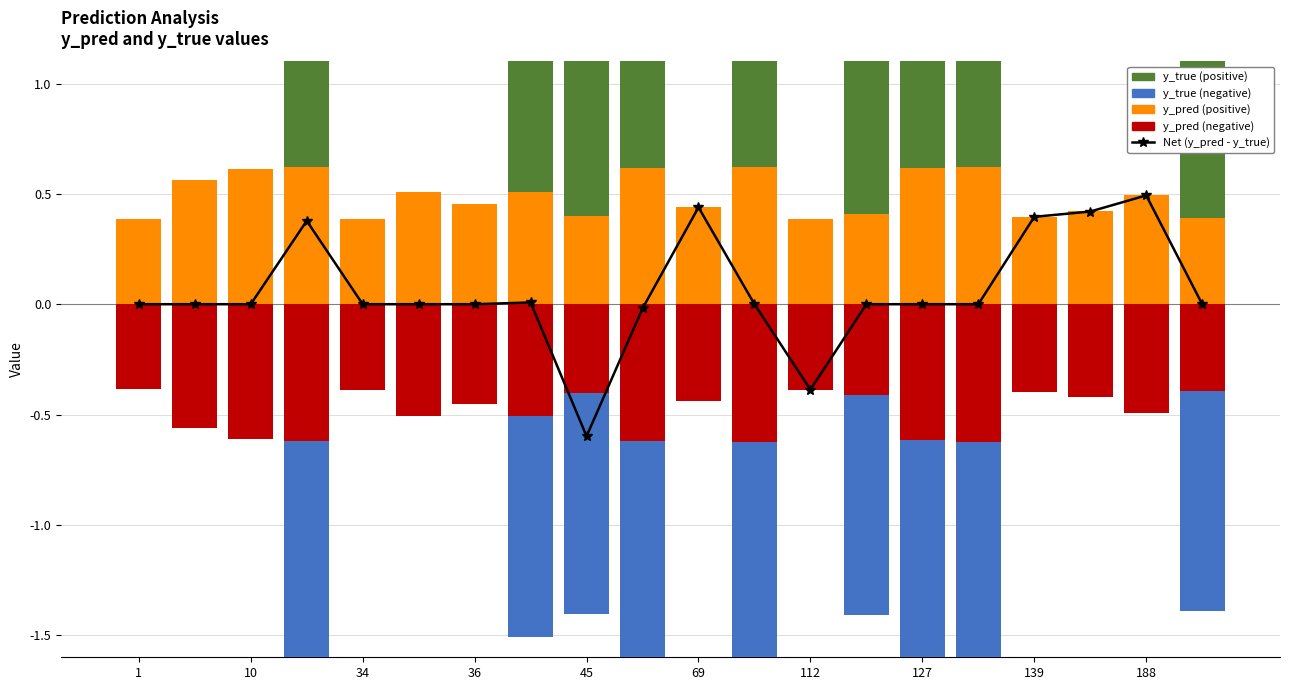

At how many categories does at least one series exceed 0?

20